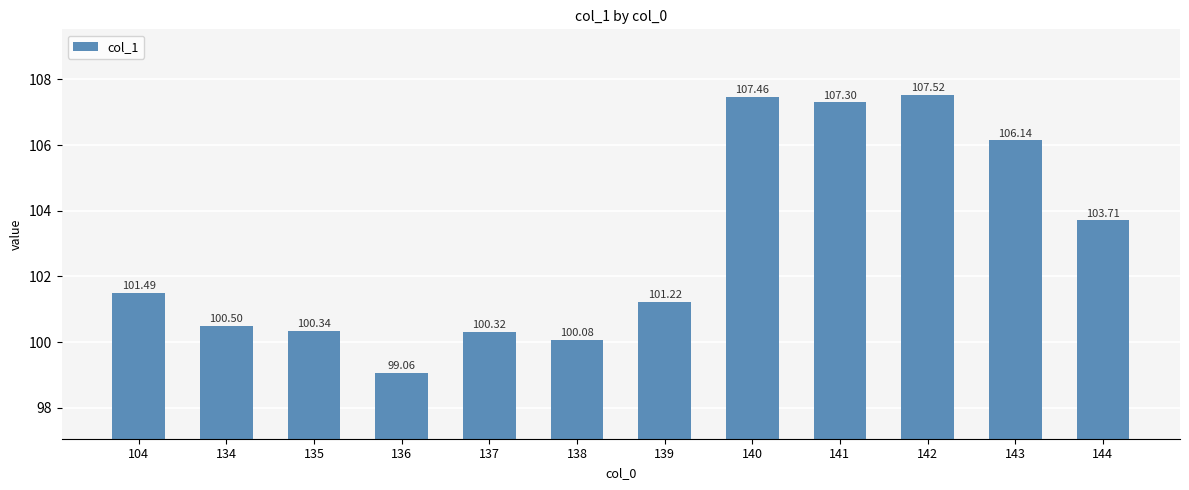

Where is the data nearest to the value 103?

144